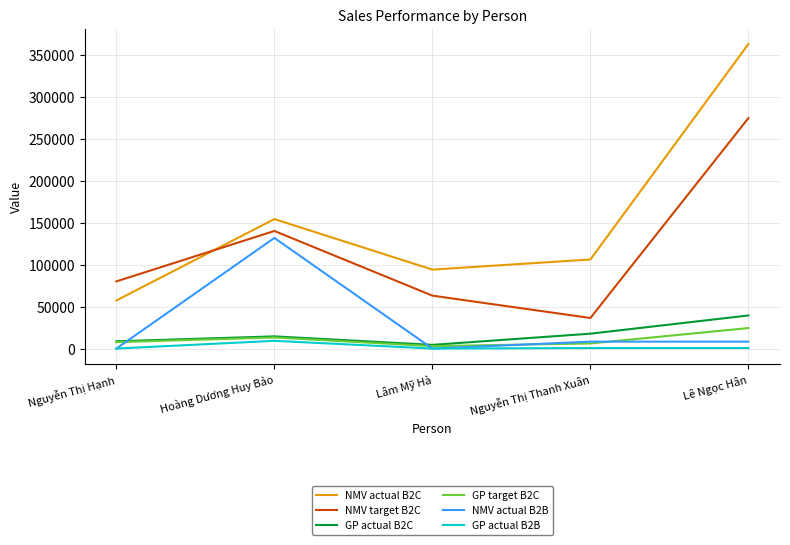

What are all the series names shown in the legend?

NMV actual B2C, NMV target B2C, GP actual B2C, GP target B2C, NMV actual B2B, GP actual B2B